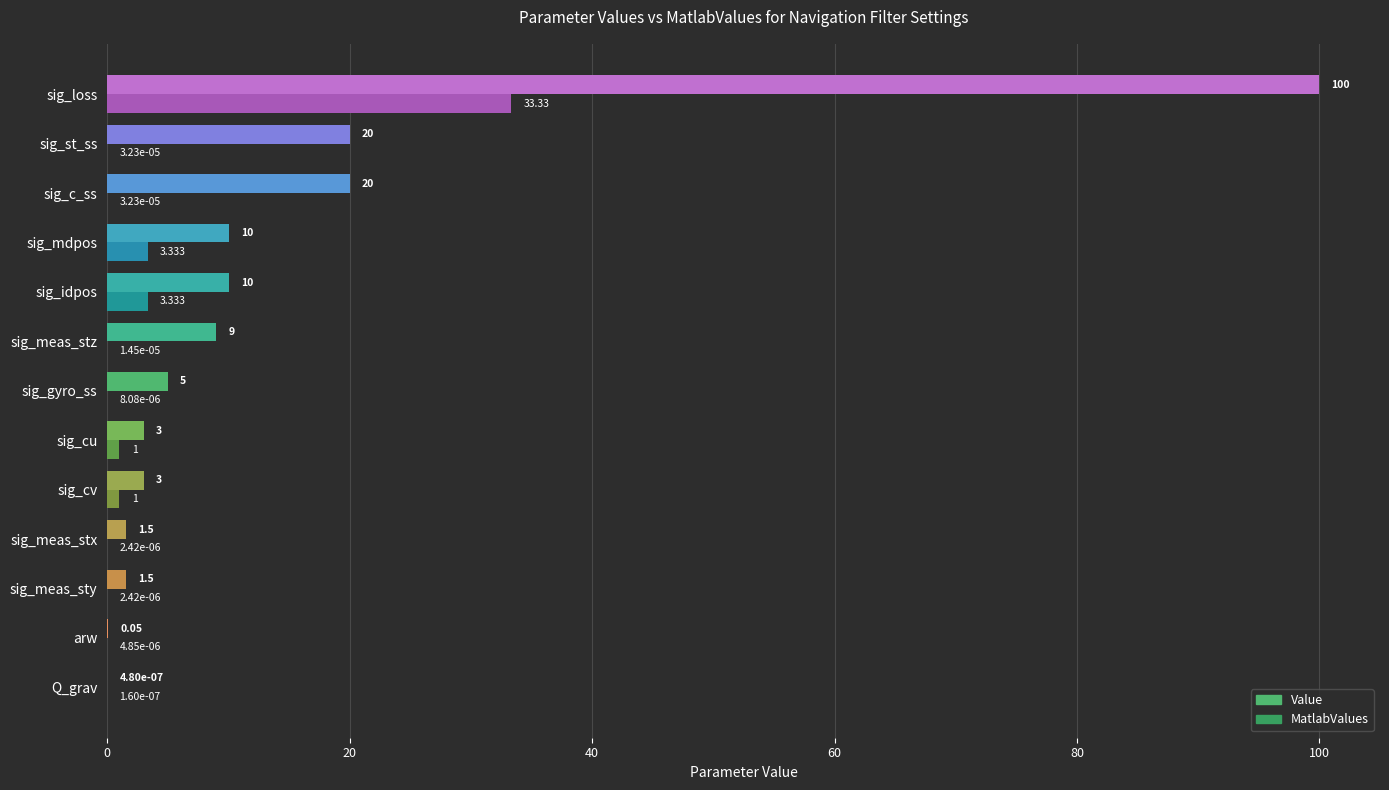

Between sig_meas_stx and sig_mdpos, which series saw the biggest shift?

Value